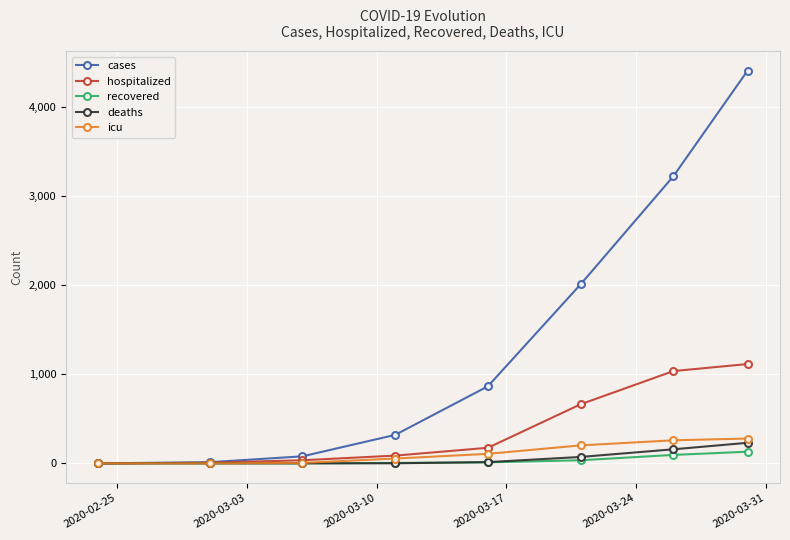

What is the maximum value shown in the chart?

4412